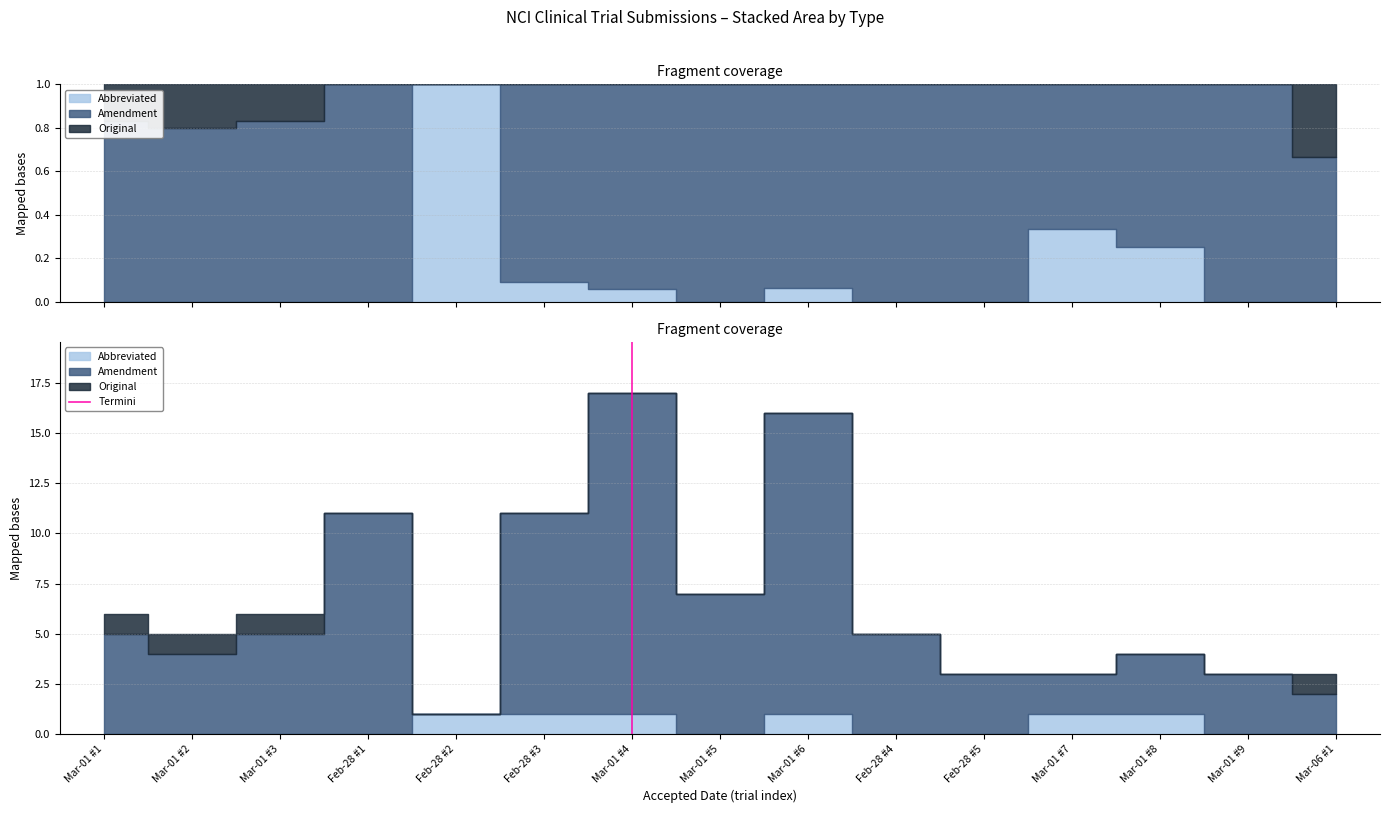

Between Mar-01 #2 and Mar-01 #1, which is larger?

Mar-01 #2